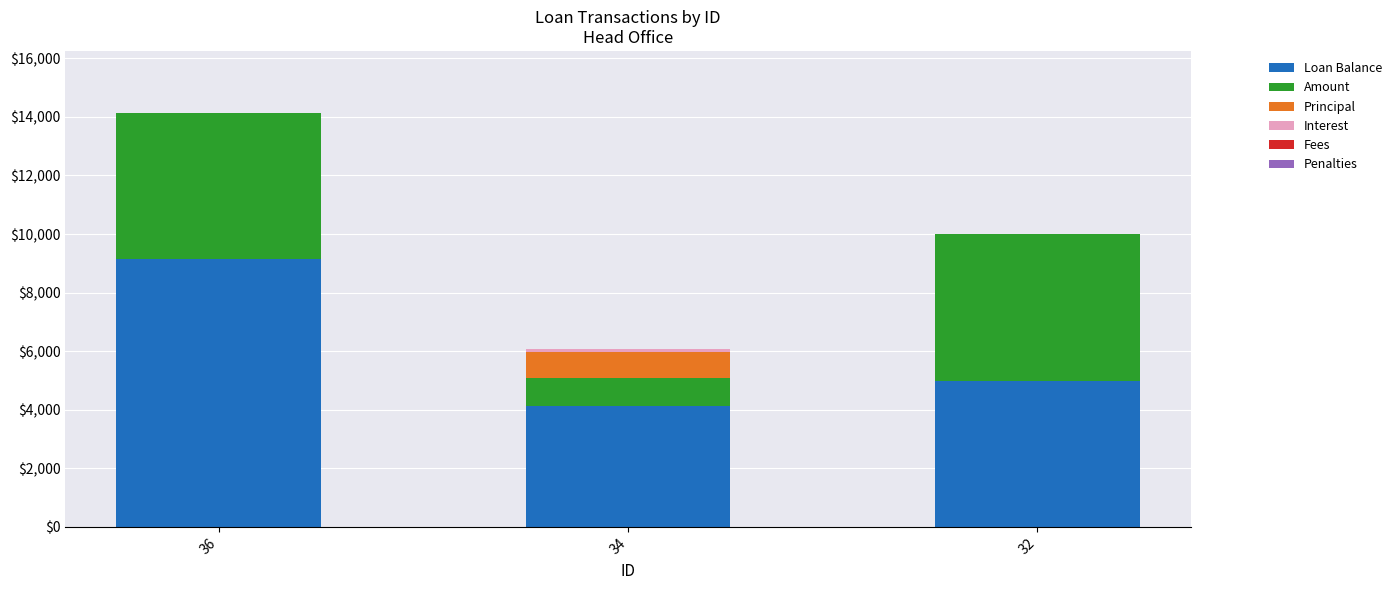

What is the highest value of the Loan Balance series?

9133.2